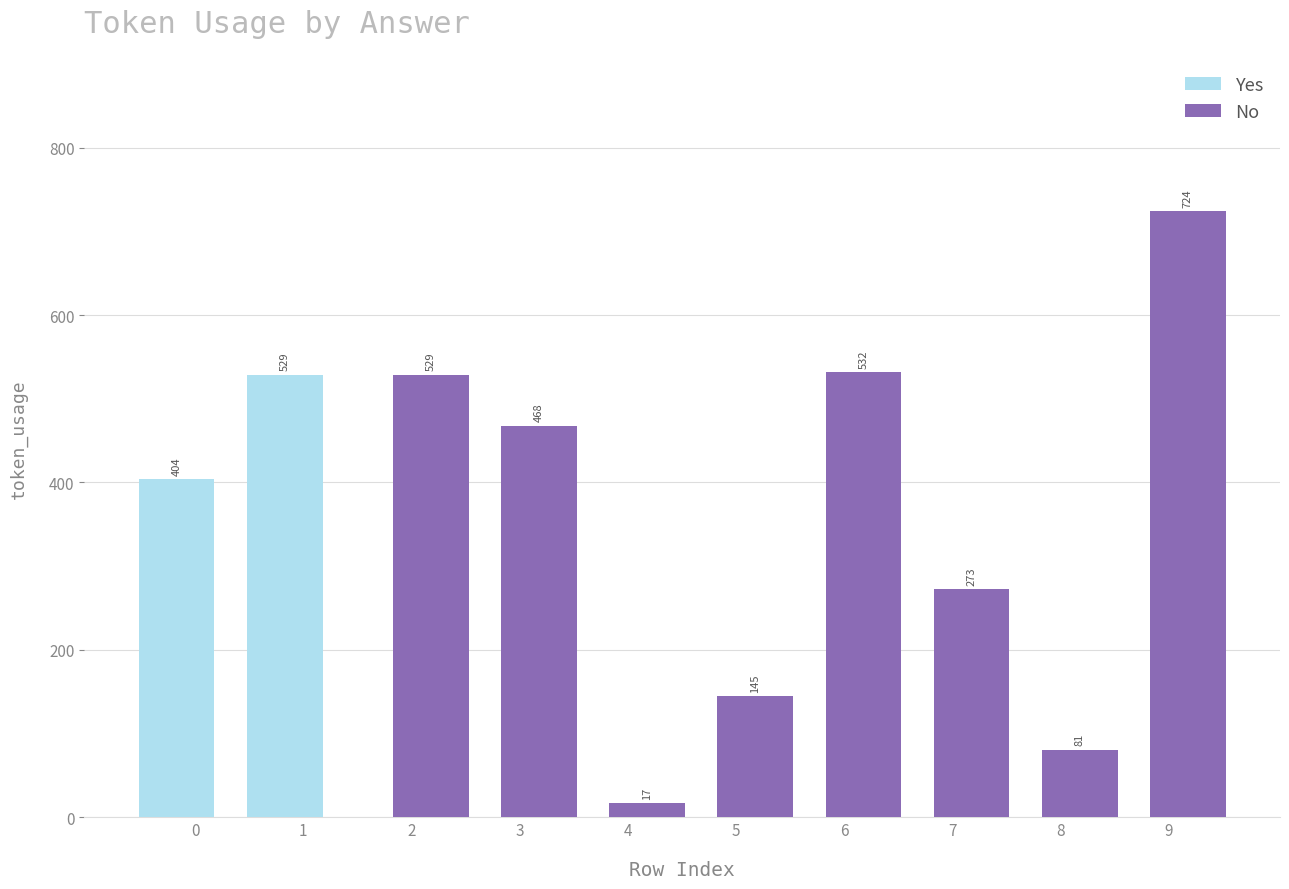

List the labels in order of No value, smallest first.

4, 8, 5, 7, 3, 2, 6, 9